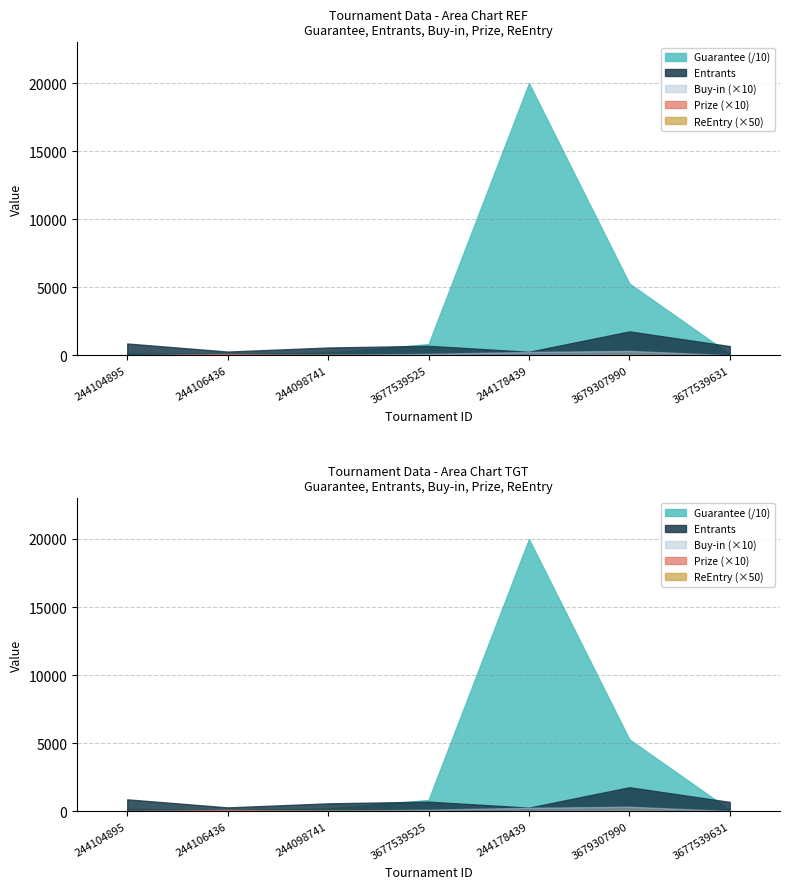

Where is the first local maximum for ReEntry?

244098741